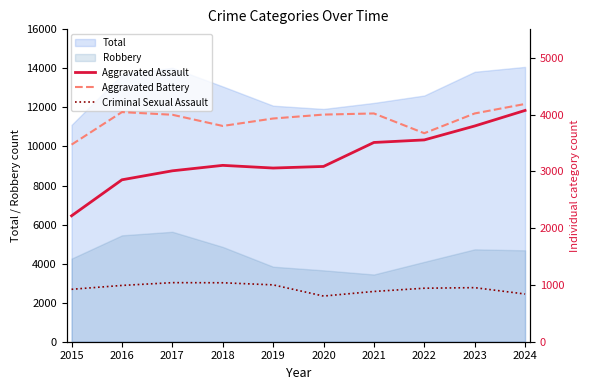

The value of Aggravated Assault at 2022 is 4829. True or false?

False